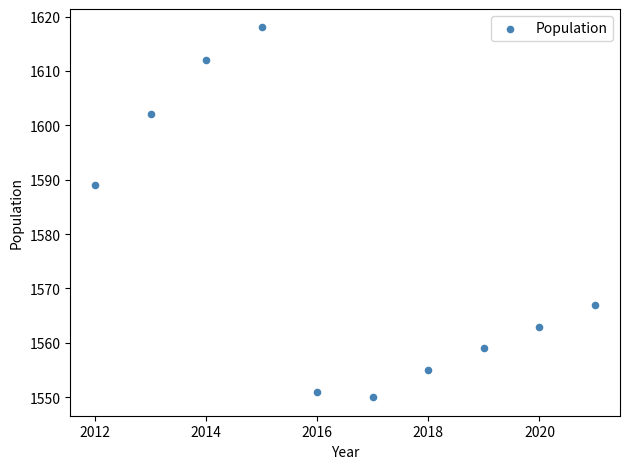

What is the range of X values (max minus min)?

9